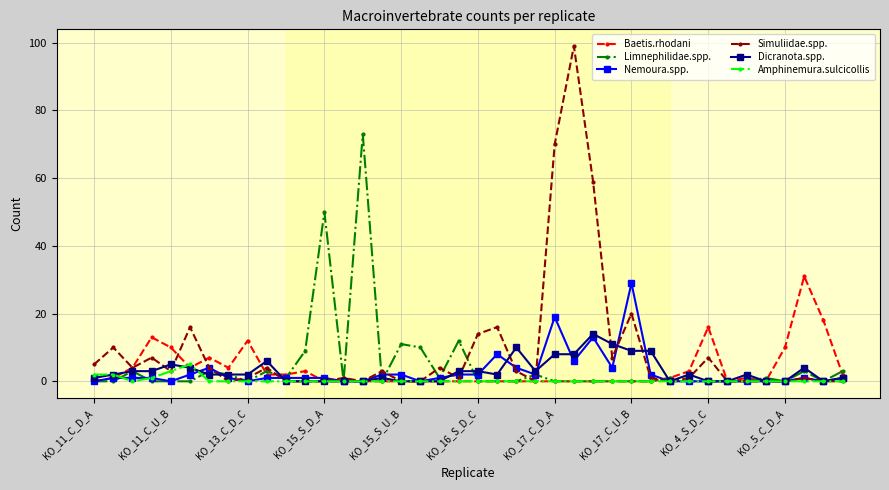

Rank the series by their maximum value, from highest to lowest.

Simuliidae.spp., Limnephilidae.spp., Baetis.rhodani, Nemoura.spp., Dicranota.spp., Amphinemura.sulcicollis